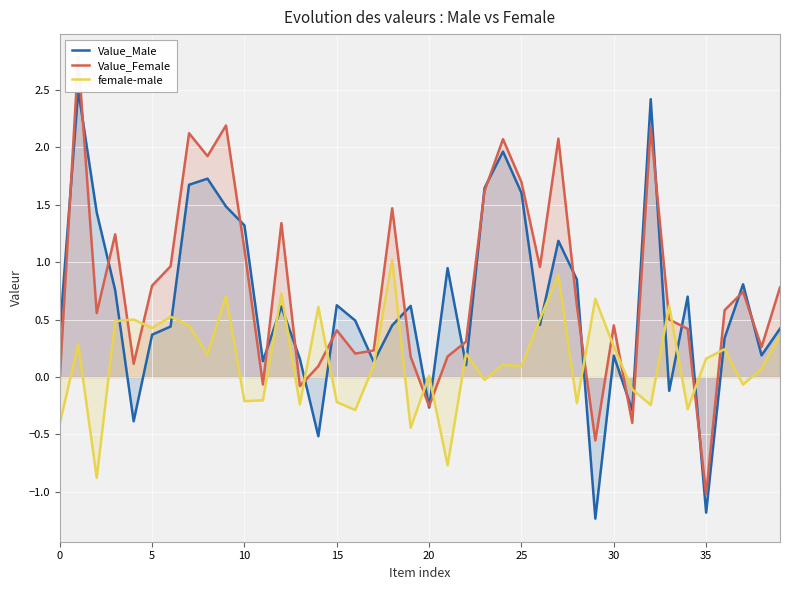

Is it true that female-male equals -0.2 at 15?

True